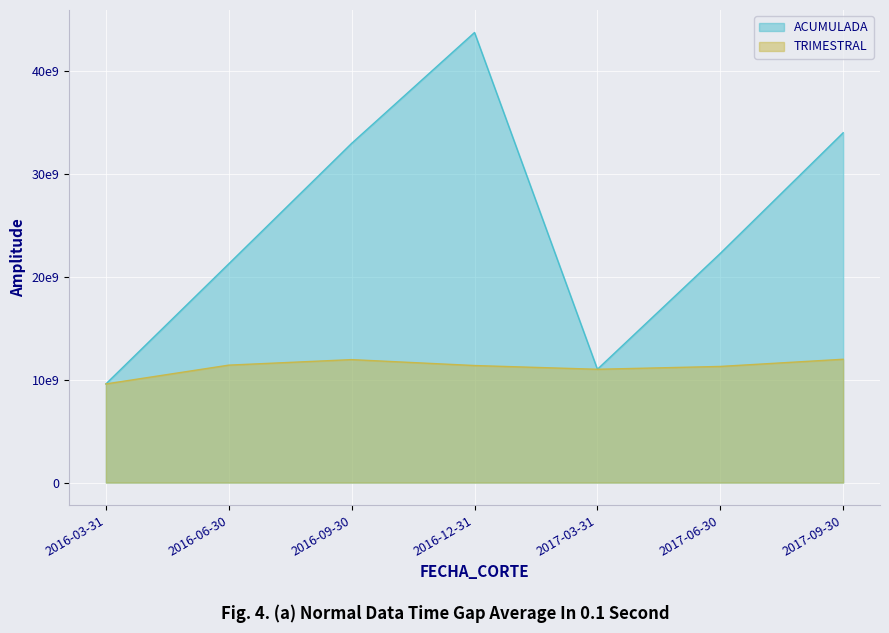

Reading left to right, list all the values displayed in this chart.

ACUMULADA: 2016-03-31=9590168882.2	2016-06-30=21267163357.6	2016-09-30=32976161095.6	2016-12-31=43753355840.9	2017-03-31=11014945217.5	2017-06-30=22277438409.9	2017-09-30=34004170000.0
TRIMESTRAL: 2016-03-31=9590193692.0	2016-06-30=11417508865.3	2016-09-30=11953751956.5	2016-12-31=11379134129.5	2017-03-31=11014914874.1	2017-06-30=11290382530.5	2017-09-30=11988697935.1